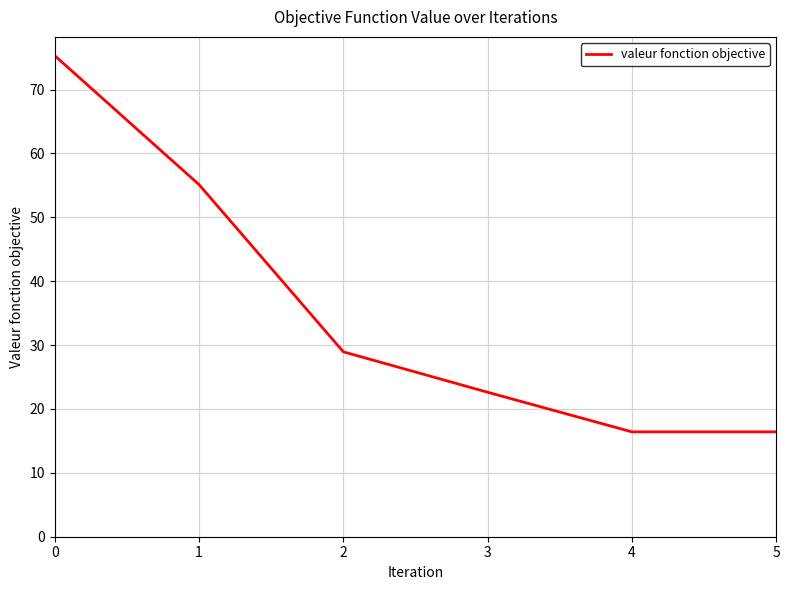

The value at 0 is 75.3. True or false?

True